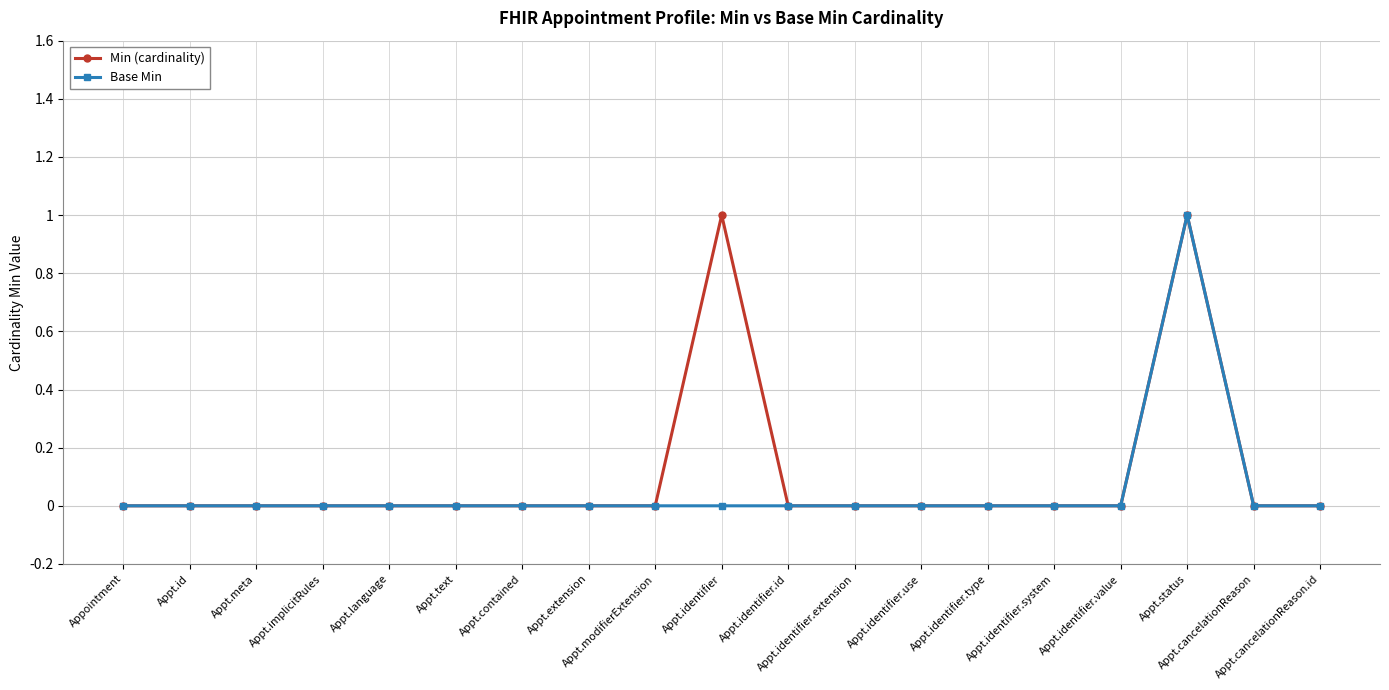

What are all the series names shown in the legend?

Min (cardinality), Base Min